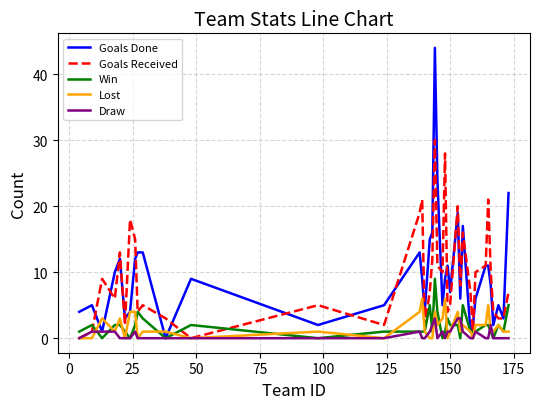

Rank the series by their maximum value, from highest to lowest.

Goals Done, Goals Received, Win, Lost, Draw